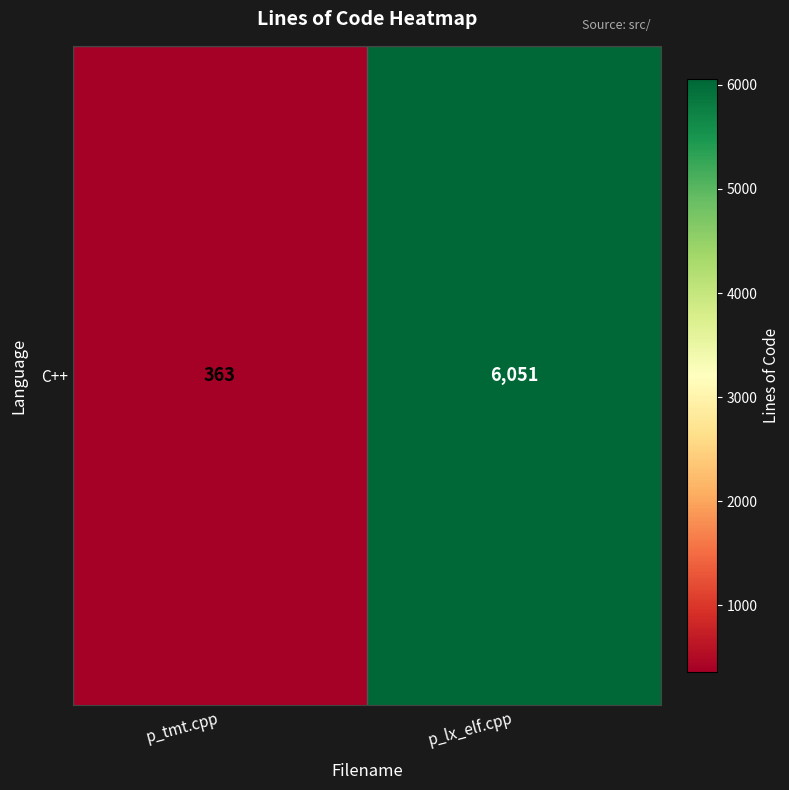

Reading left to right, transcribe all the data shown in this chart.

363	6051